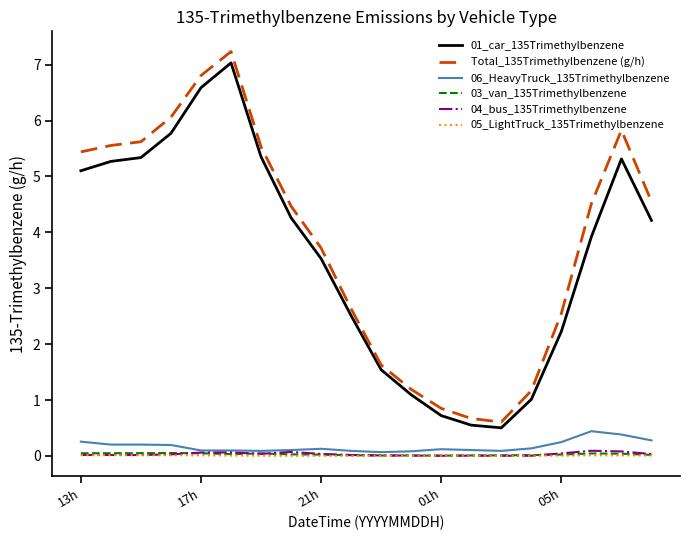

Which series has the largest range (max minus min)?

Total_135Trimethylbenzene (g/h)